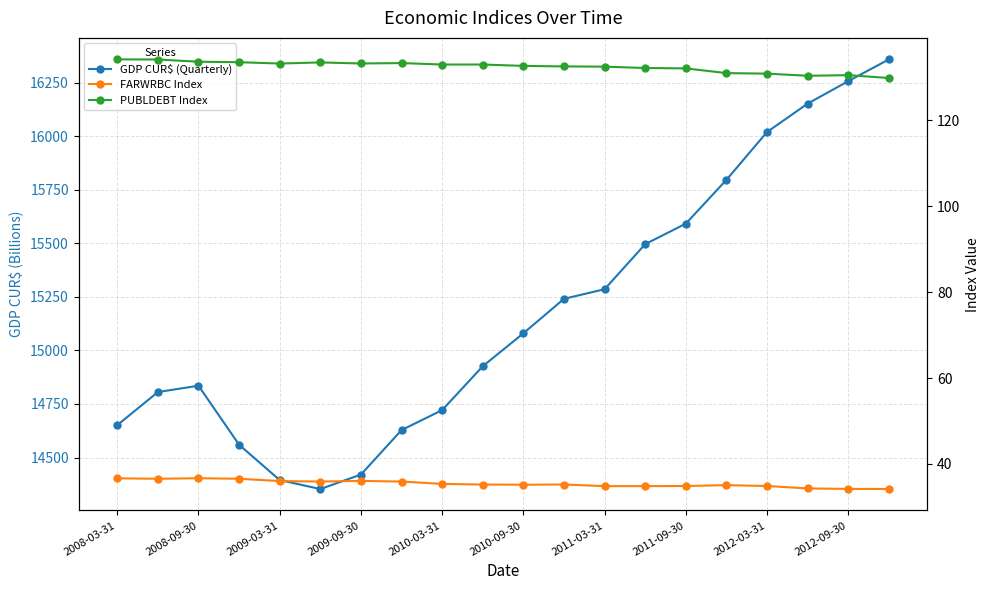

At 2008-09-30, list the series in order from largest to smallest.

GDP CUR$ (Quarterly), PUBLDEBT Index, FARWRBC Index